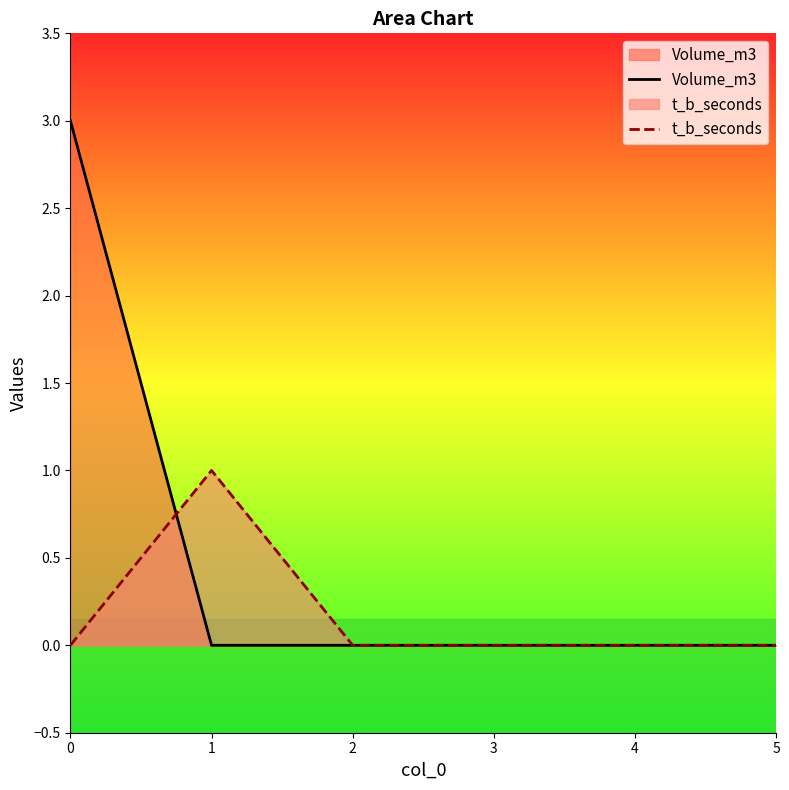

What is the value of the t_b_seconds point at the 2nd from the left?

1